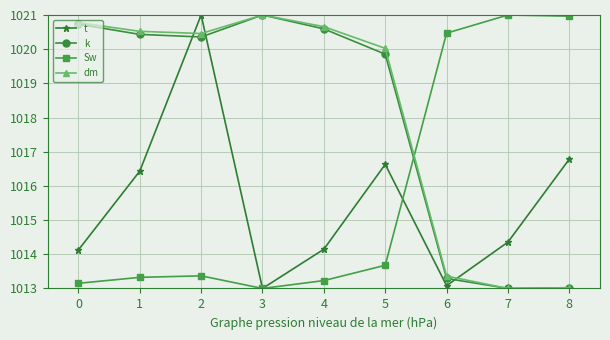

What is the spread (max minus min) of values at 5?

6.3